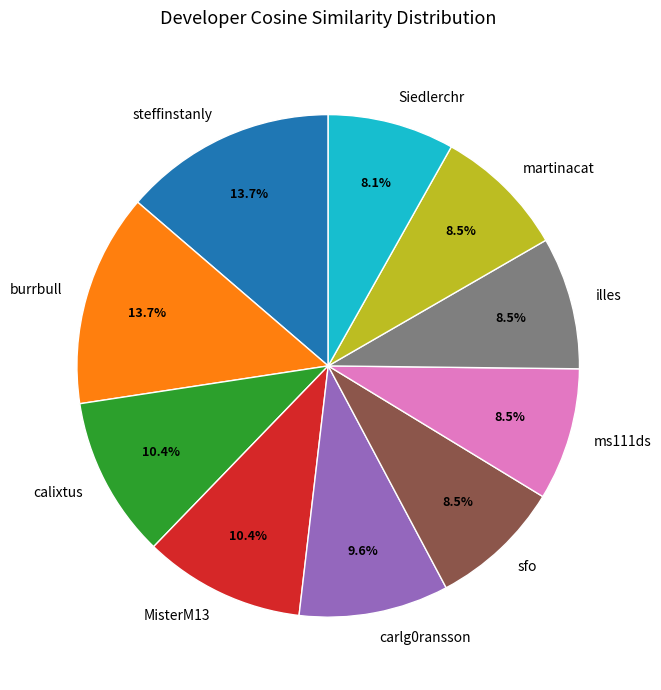

The calixtus slice represents 10% of the pie. True or false?

True